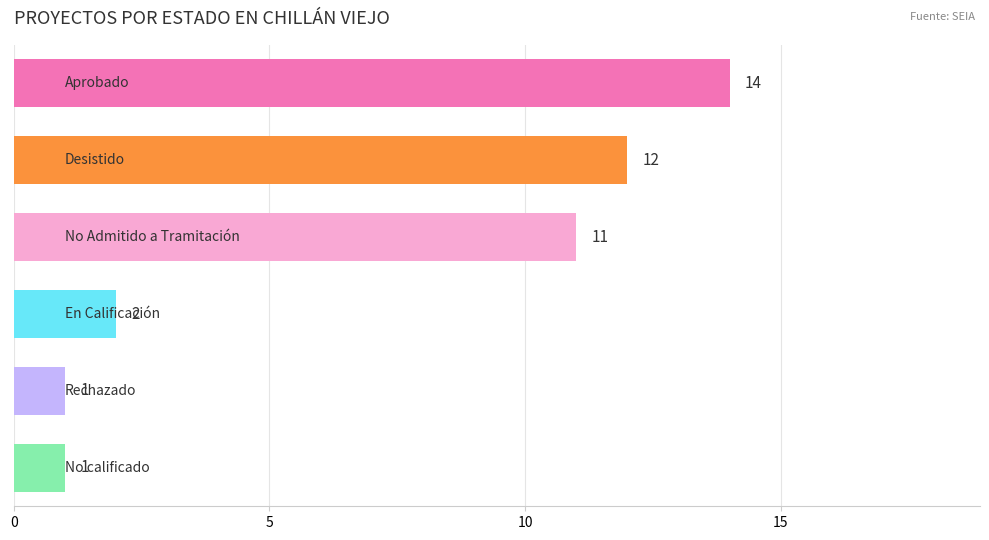

What is the average value?

7